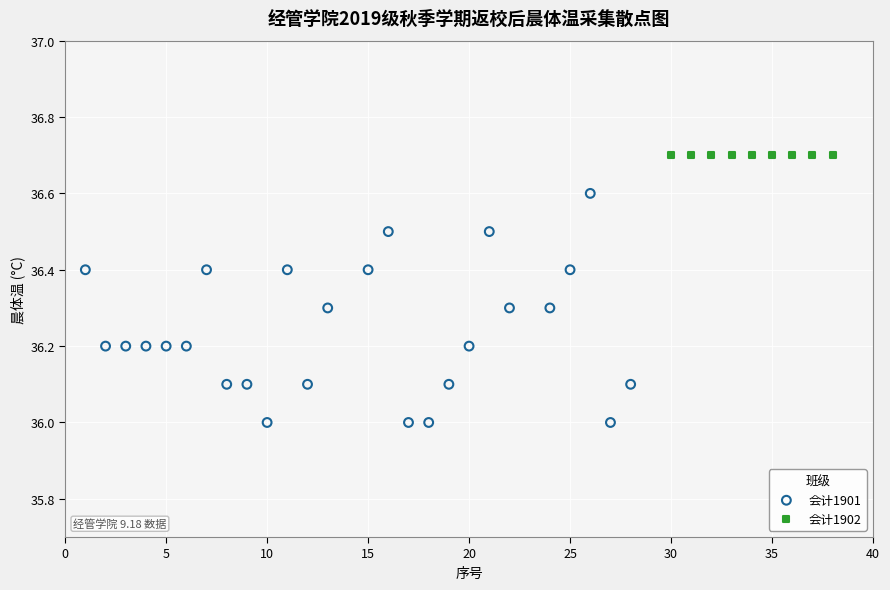

Which series contains the highest Y value?

会计1902